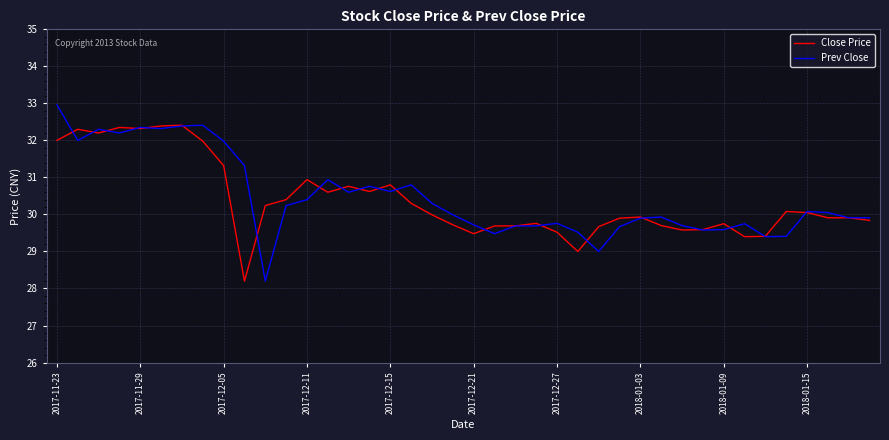

Does the chart have visible grid lines?

Yes